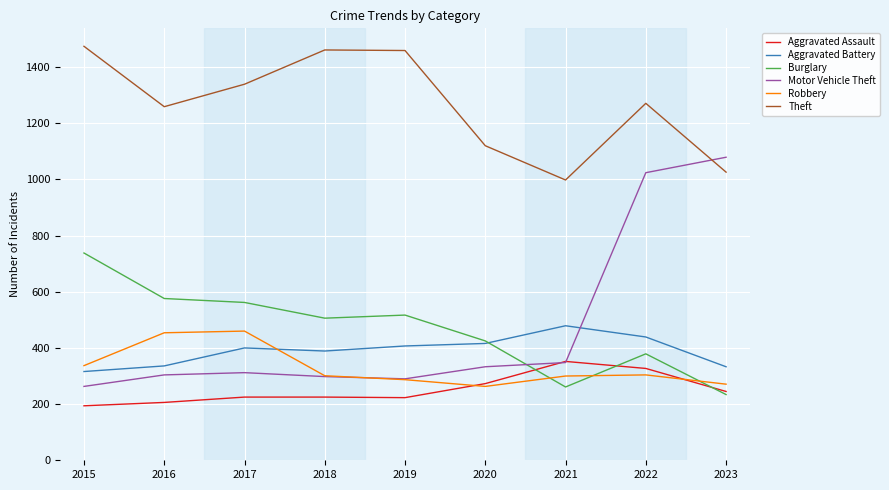

At which category does the chart reach its peak across all series?

2015